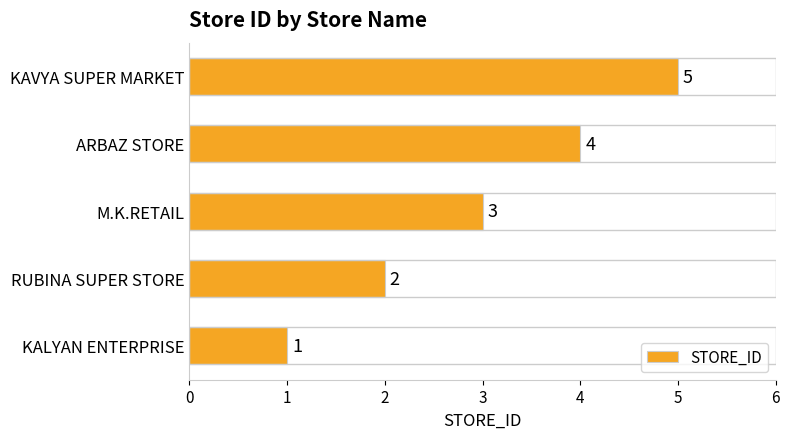

How many bars are there in total?

5